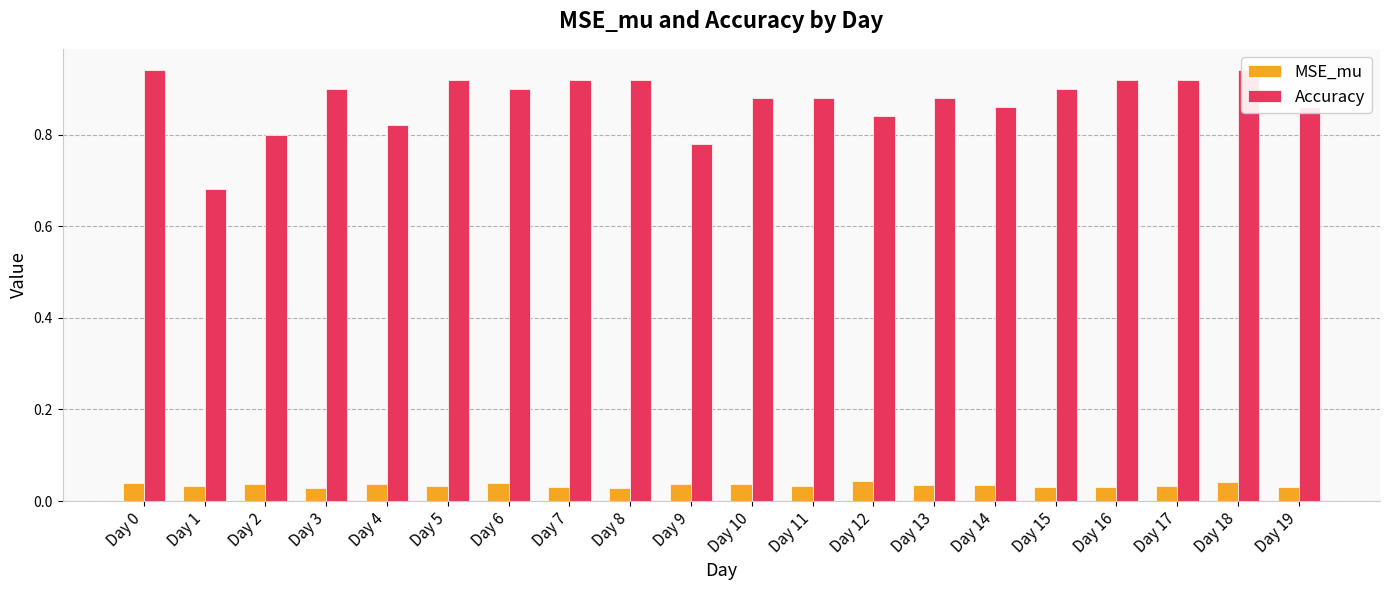

Between Day 9 and Day 11, which series saw the biggest shift?

Accuracy